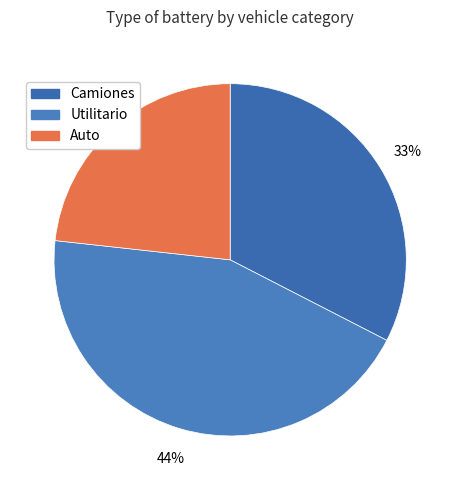

Rank the categories by value from lowest to highest.

Auto, Camiones, Utilitario